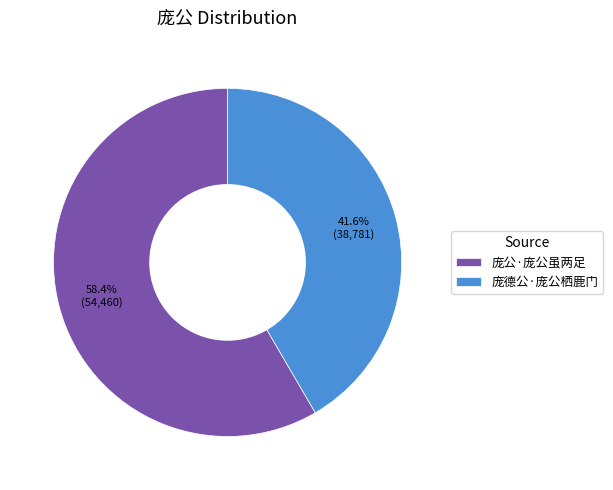

To the nearest percent, what is the difference between the largest and smallest slice percentages?

17%